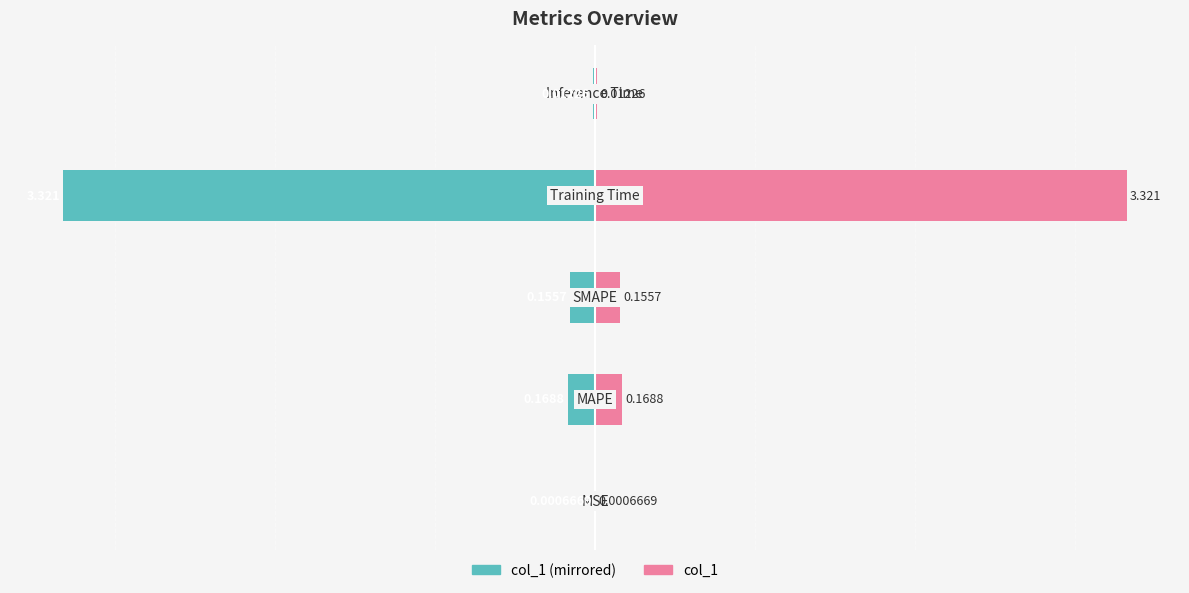

The col_1 (left) series shows -0.0 at 0. True or false?

False